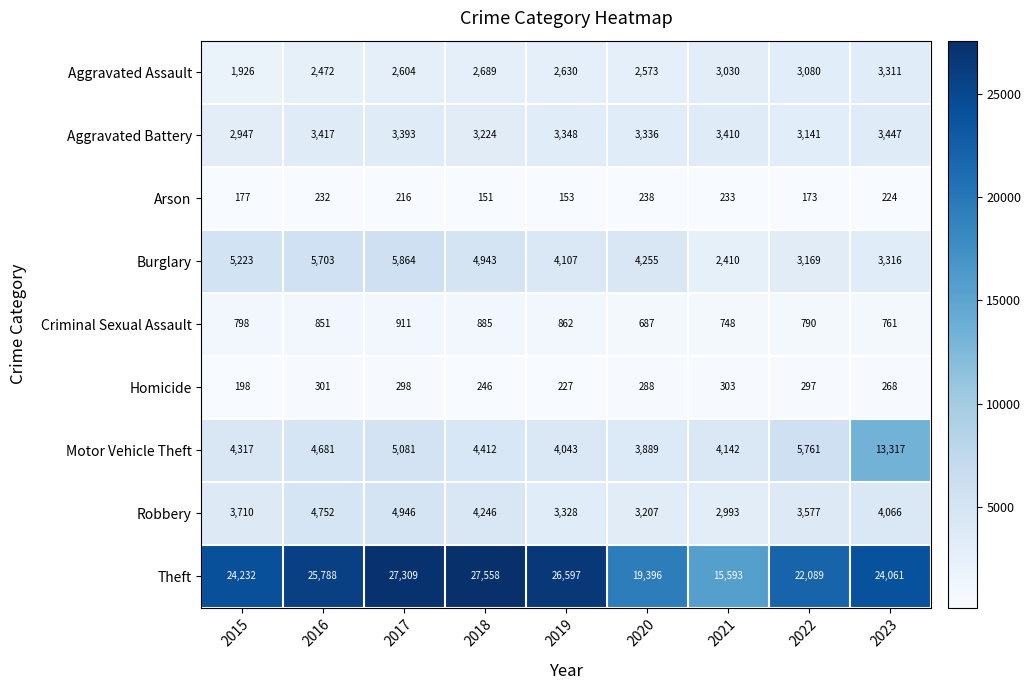

At which label does Robbery reach its peak?

2017